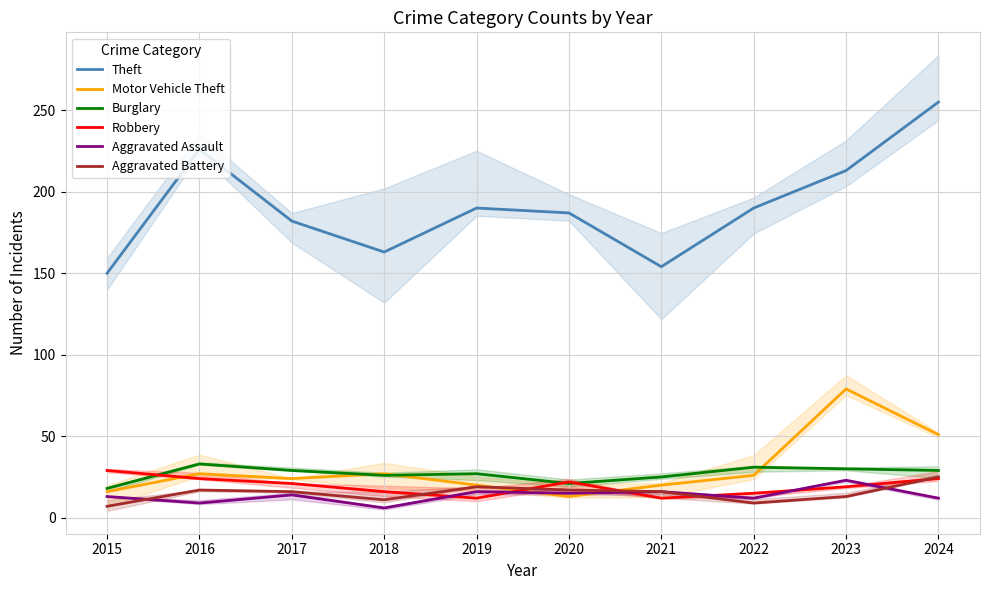

Reading left to right, what are all the values shown in this chart?

Theft: 150	226	182	163	190	187	154	190	213	255
Motor Vehicle Theft: 16	27	24	27	20	13	20	26	79	51
Burglary: 18	33	29	26	27	21	25	31	30	29
Robbery: 29	24	21	16	12	22	12	15	19	24
Aggravated Assault: 13	9	14	6	16	15	16	12	23	12
Aggravated Battery: 7	17	16	11	19	17	16	9	13	25